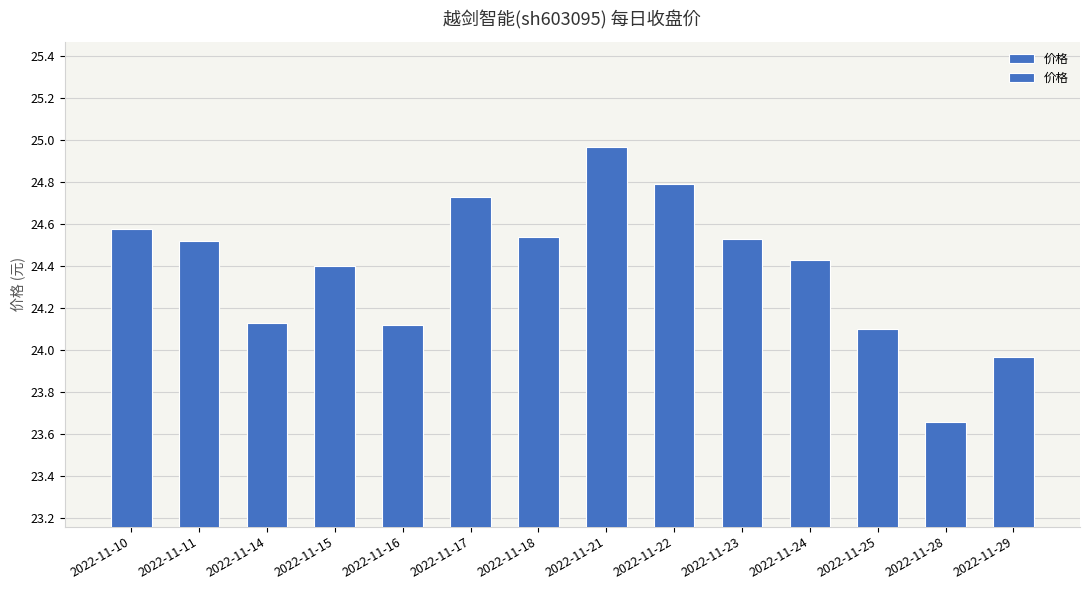

What is the sum of the values at 2022-11-17 and 2022-11-22?

49.5